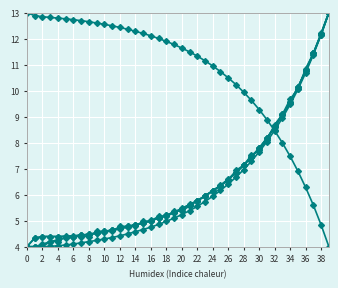

Count the number of data series in this chart.

6